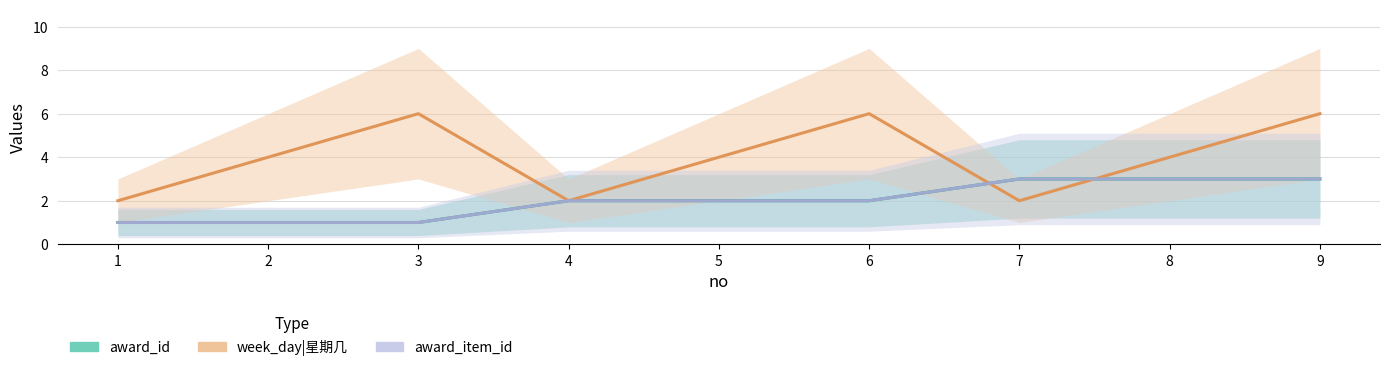

How many data points in award_item_id are above 2?

3